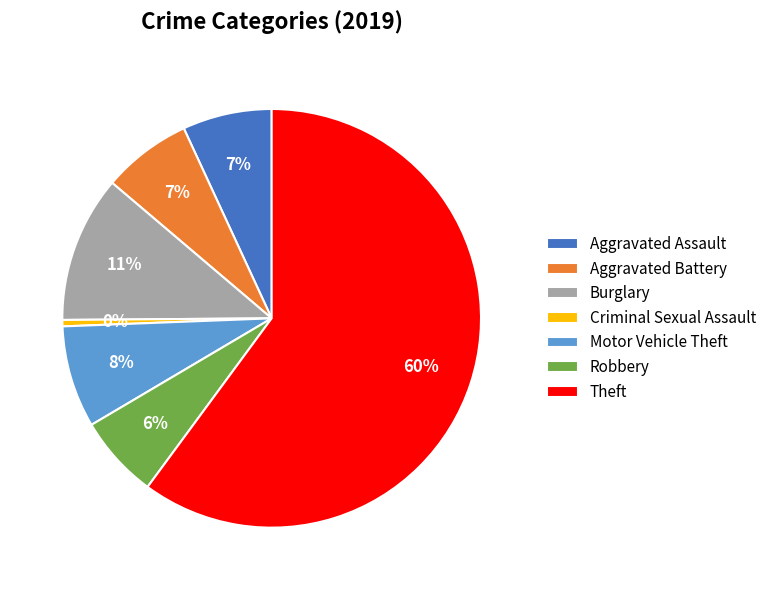

How many slices are in this pie chart?

7